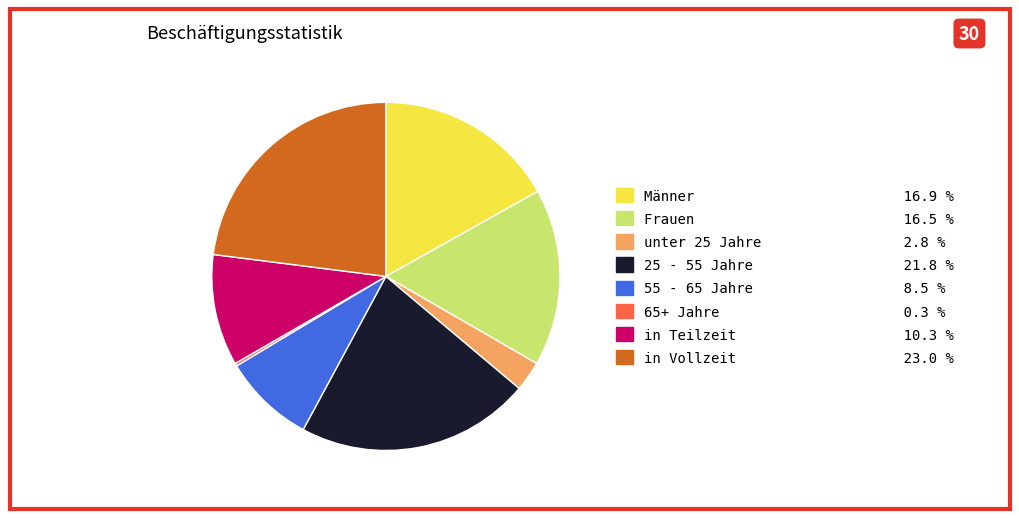

Is there any slice that represents more than half of the pie?

No